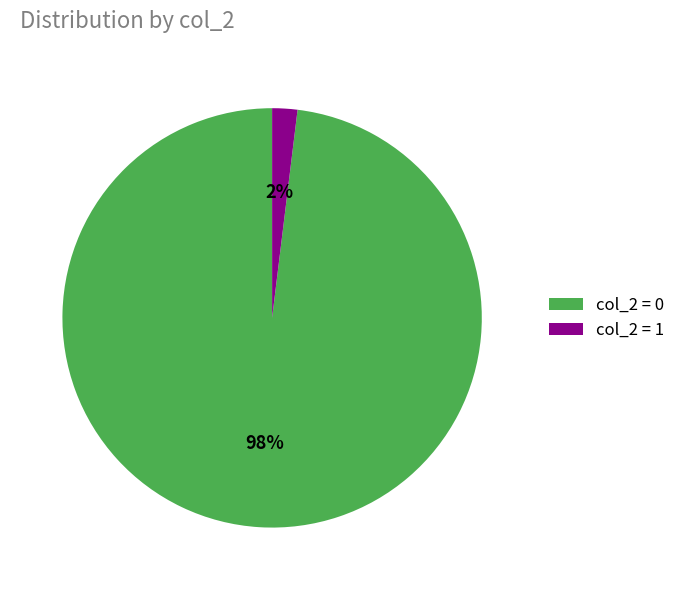

To the nearest percent, what percentage of the pie is col_2 = 0?

98%